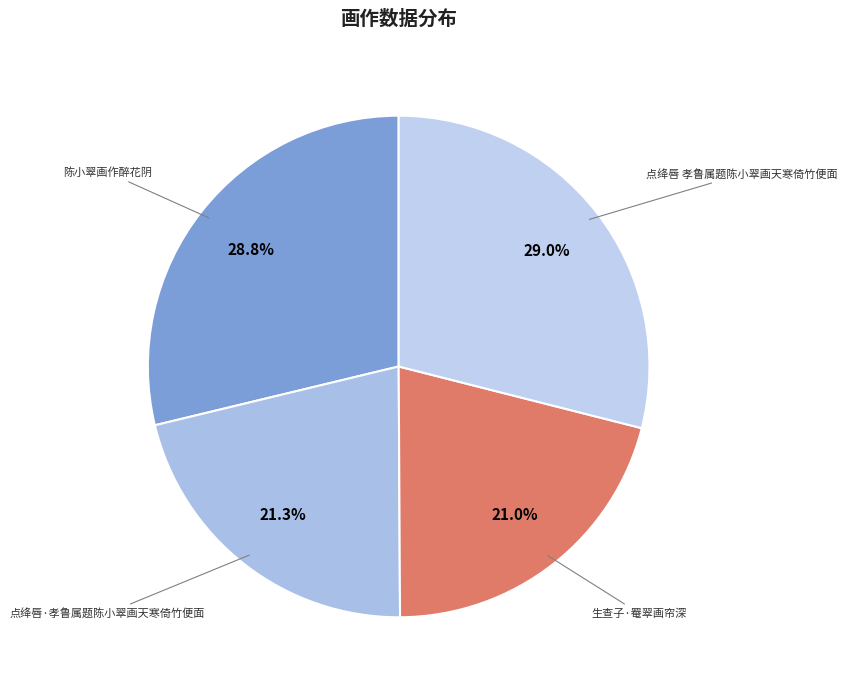

Is there any slice that represents more than half of the pie?

No